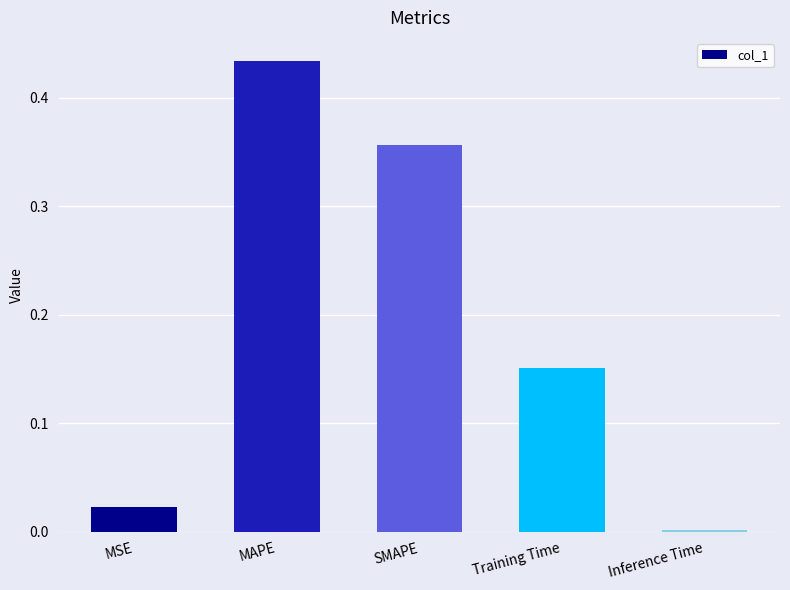

Which category has the highest value across all series?

MAPE